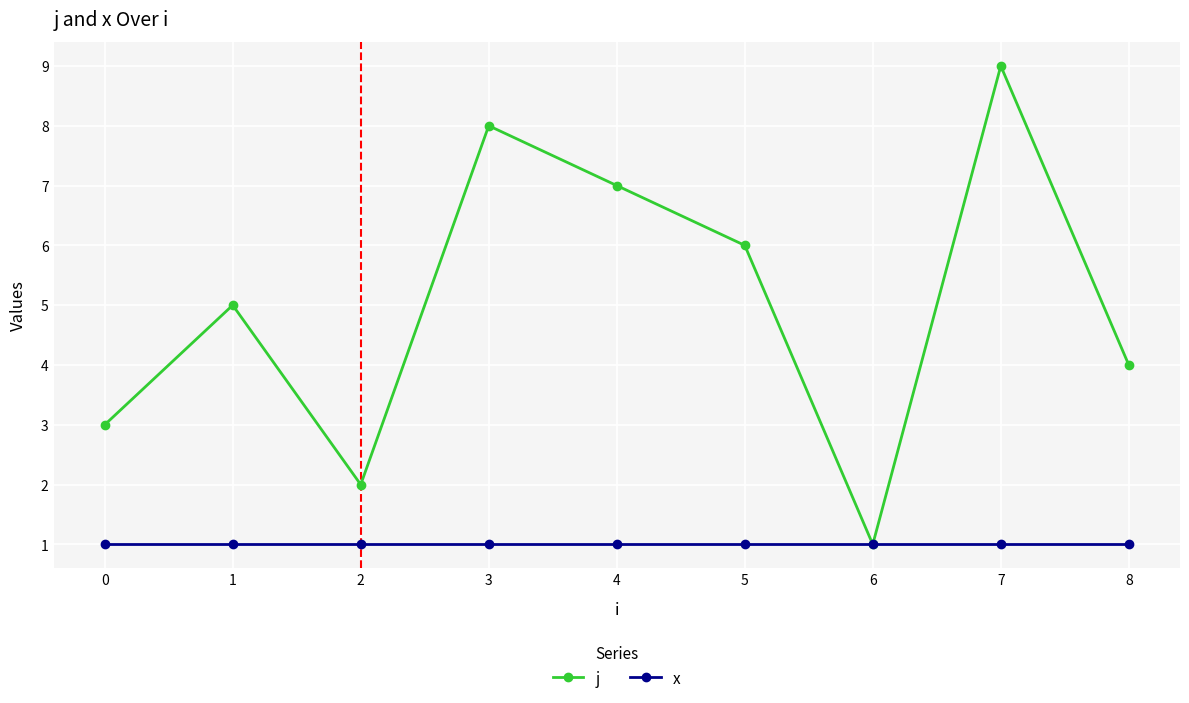

Where is the first local maximum for j?

1